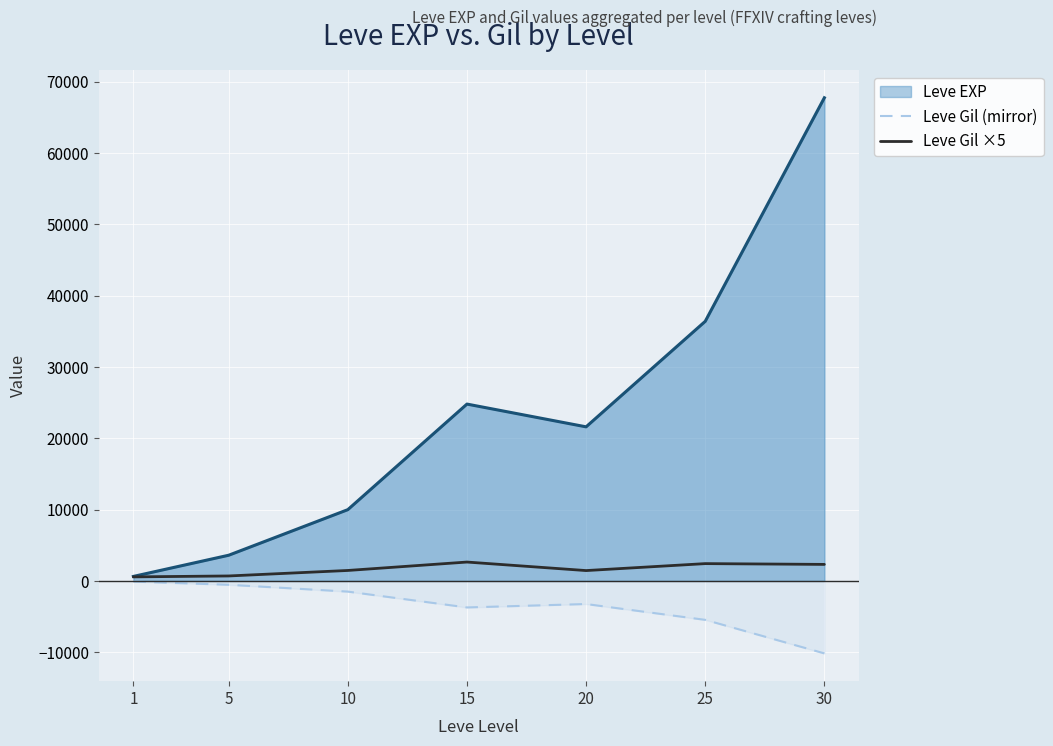

What is the greatest value displayed?

67730.0